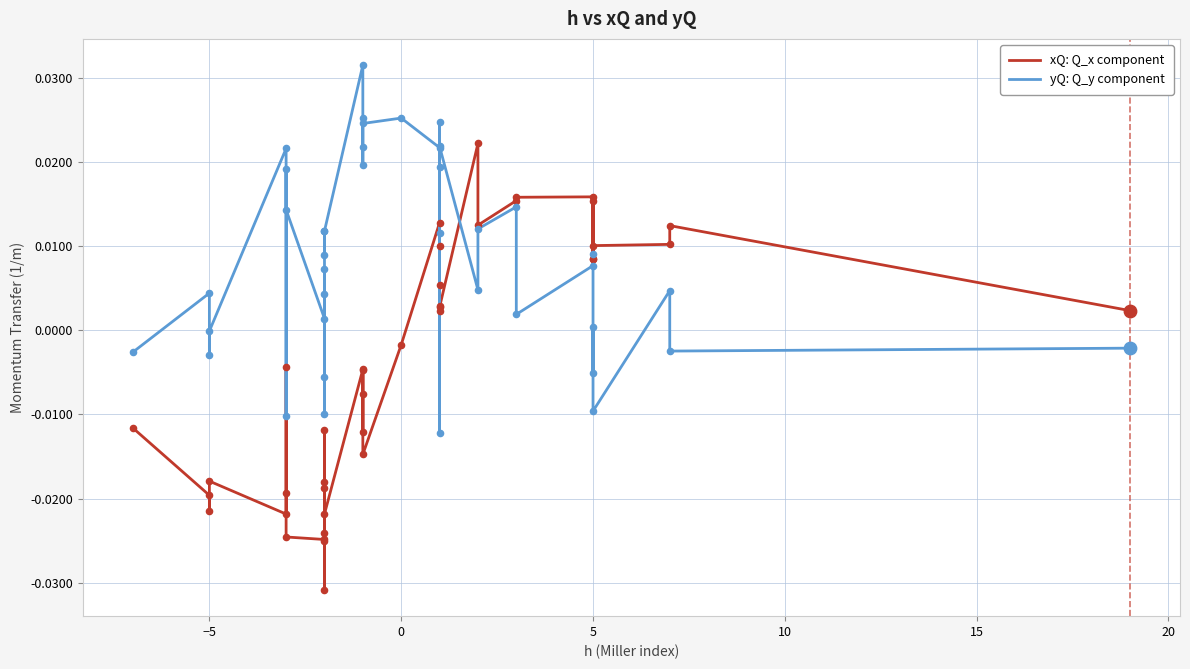

Which series has the widest spread of Y values?

xQ: Q_x component